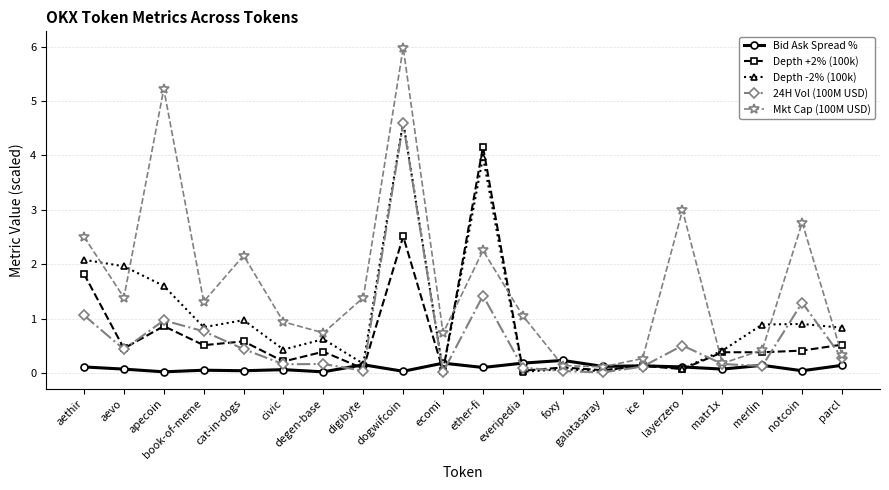

Which series has the largest range (max minus min)?

Mkt Cap (100M USD)